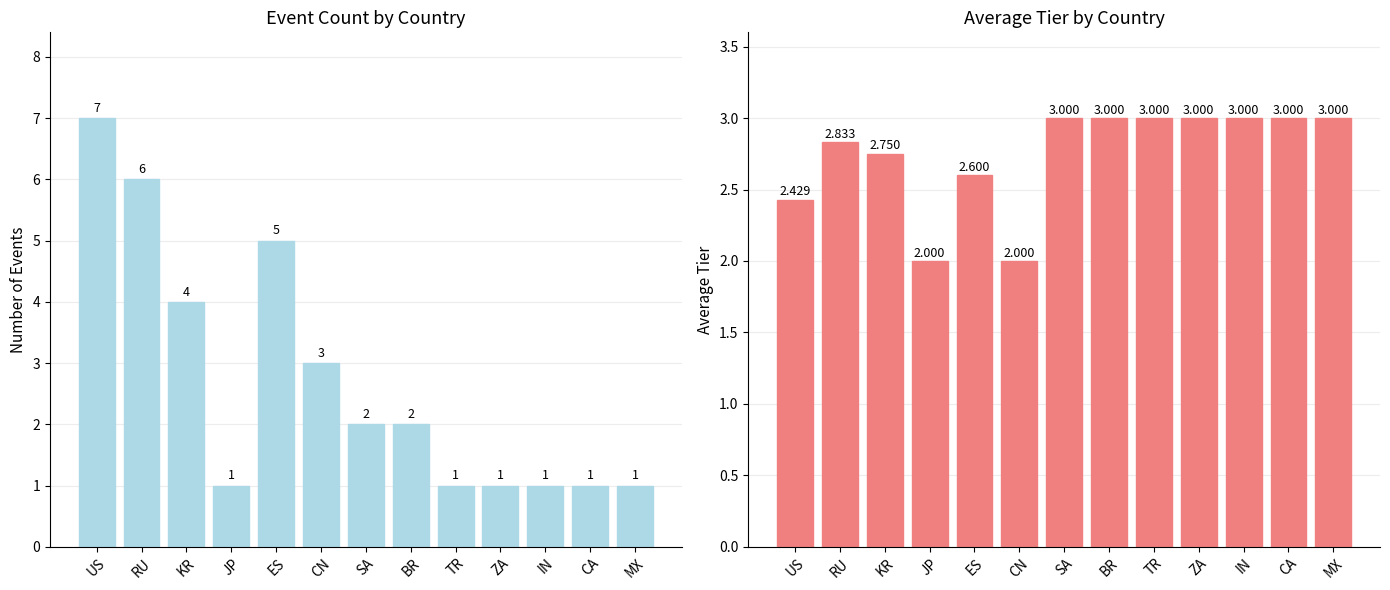

What is the difference between the second highest and second lowest values in the Average Tier series?

1.0